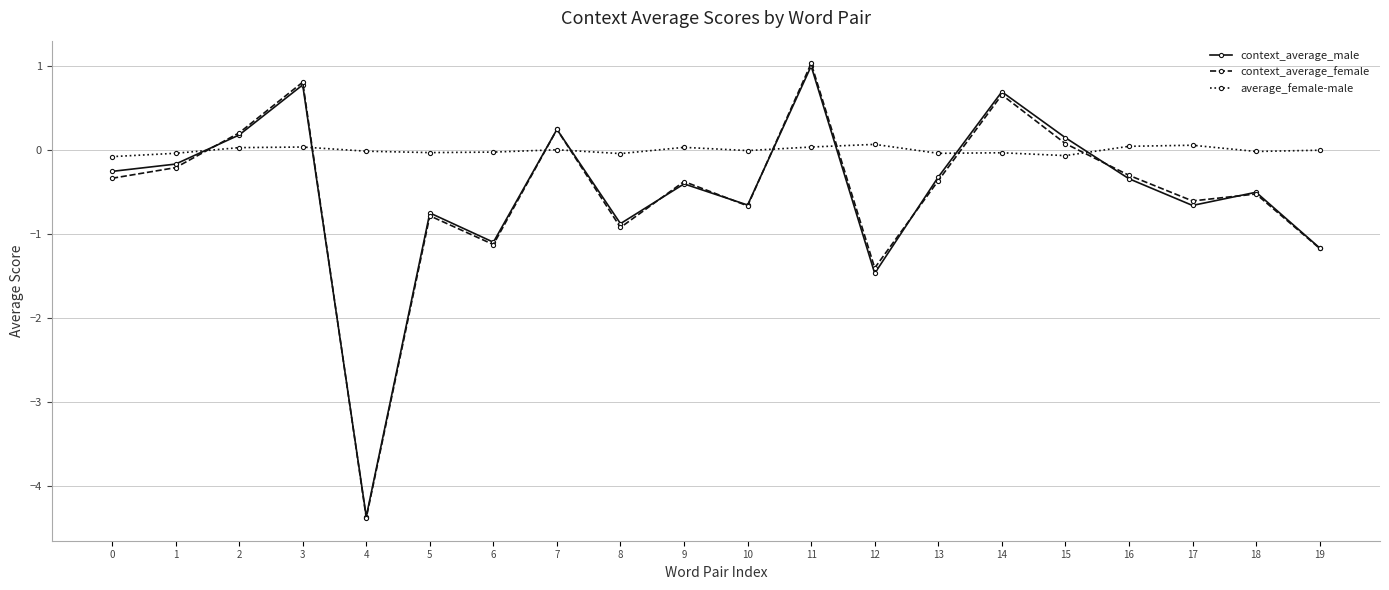

What is the difference between the maximum and minimum values in the average_female-male series?

0.1